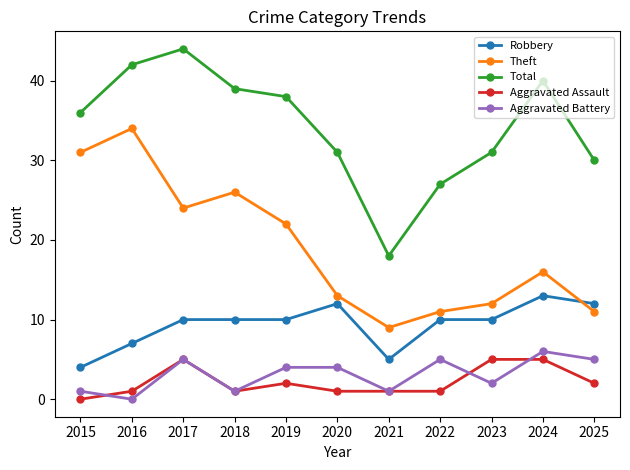

What are all the series names shown in the legend?

Robbery, Theft, Total, Aggravated Assault, Aggravated Battery